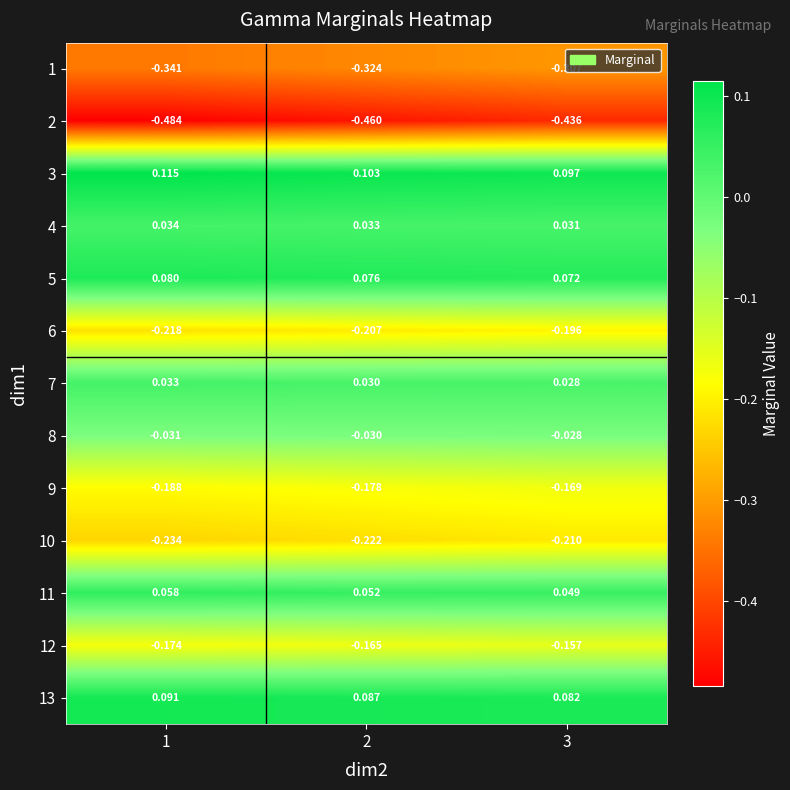

Is the value of 4 at 3 greater than the value of 7 at 1?

No